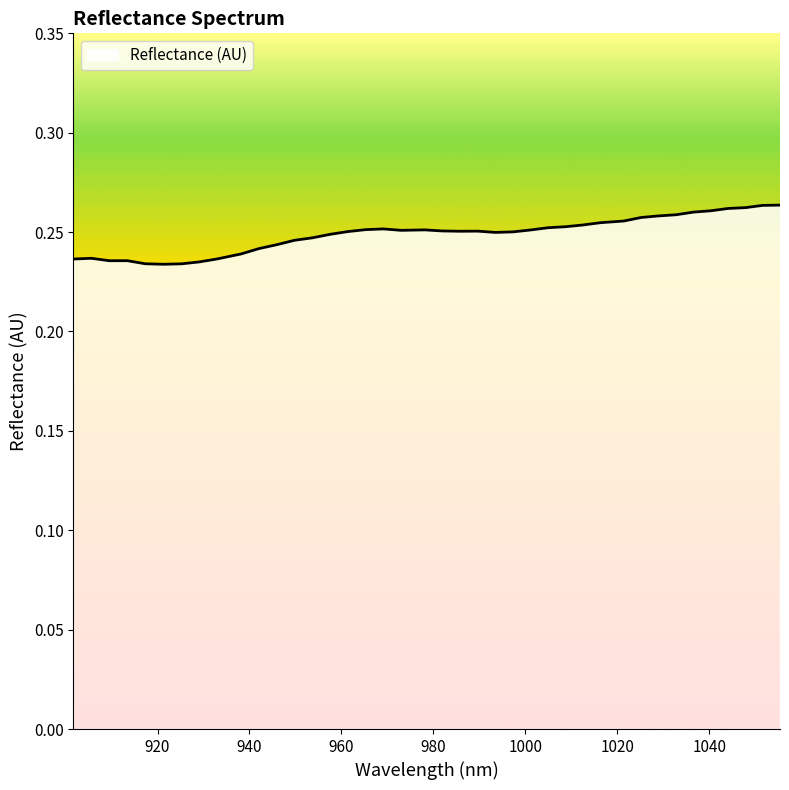

Does the chart have visible grid lines?

No